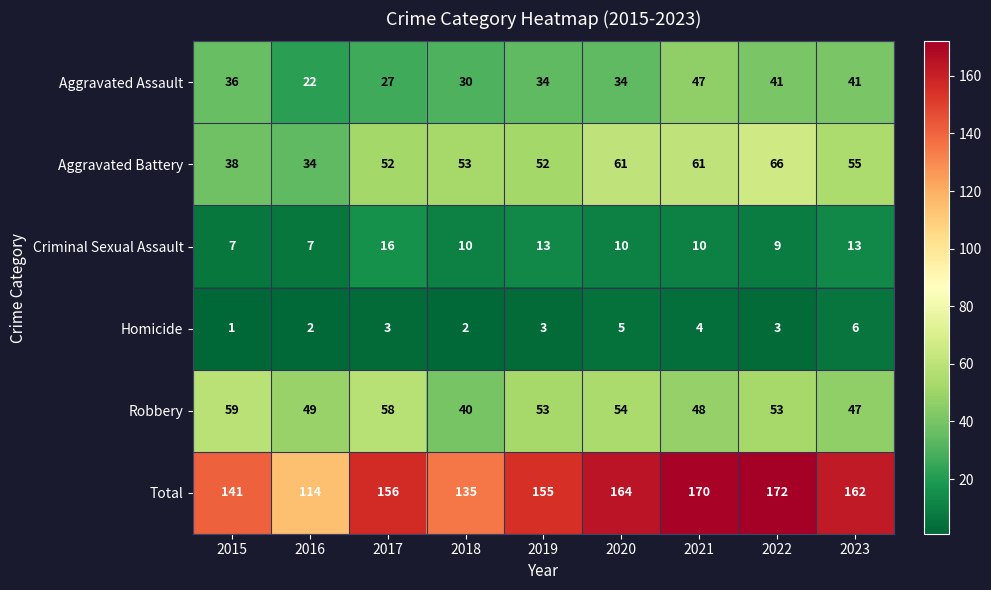

Count the Homicide values in the range 2 to 4.

6